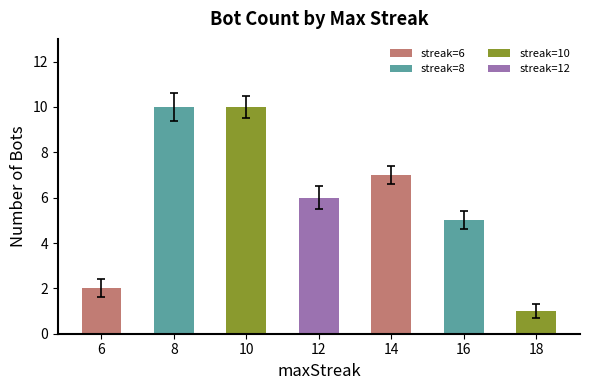

What is the average value?

6